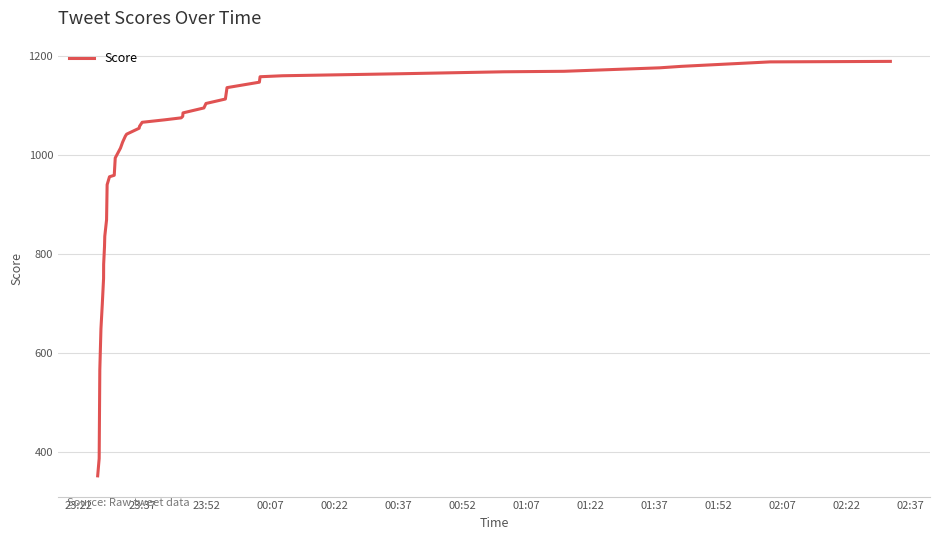

What is the smallest value displayed?

352